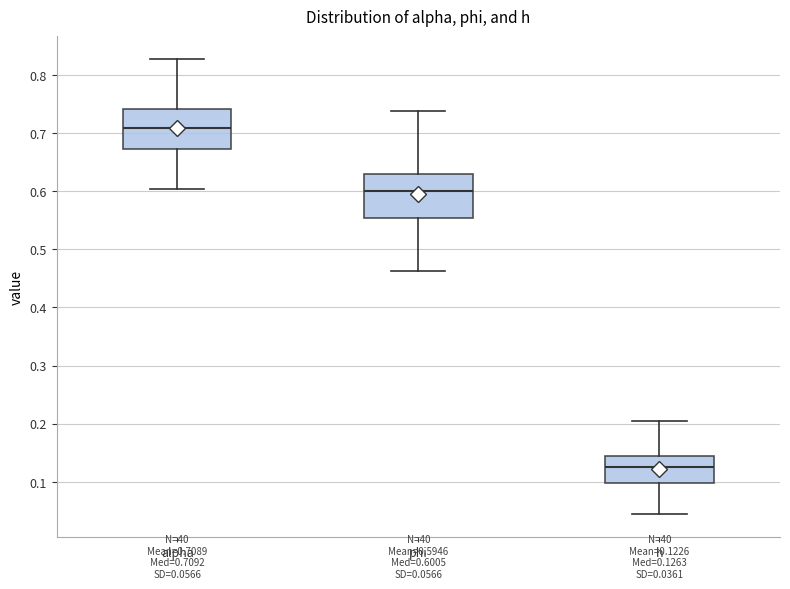

Which box's median line is the lowest?

h